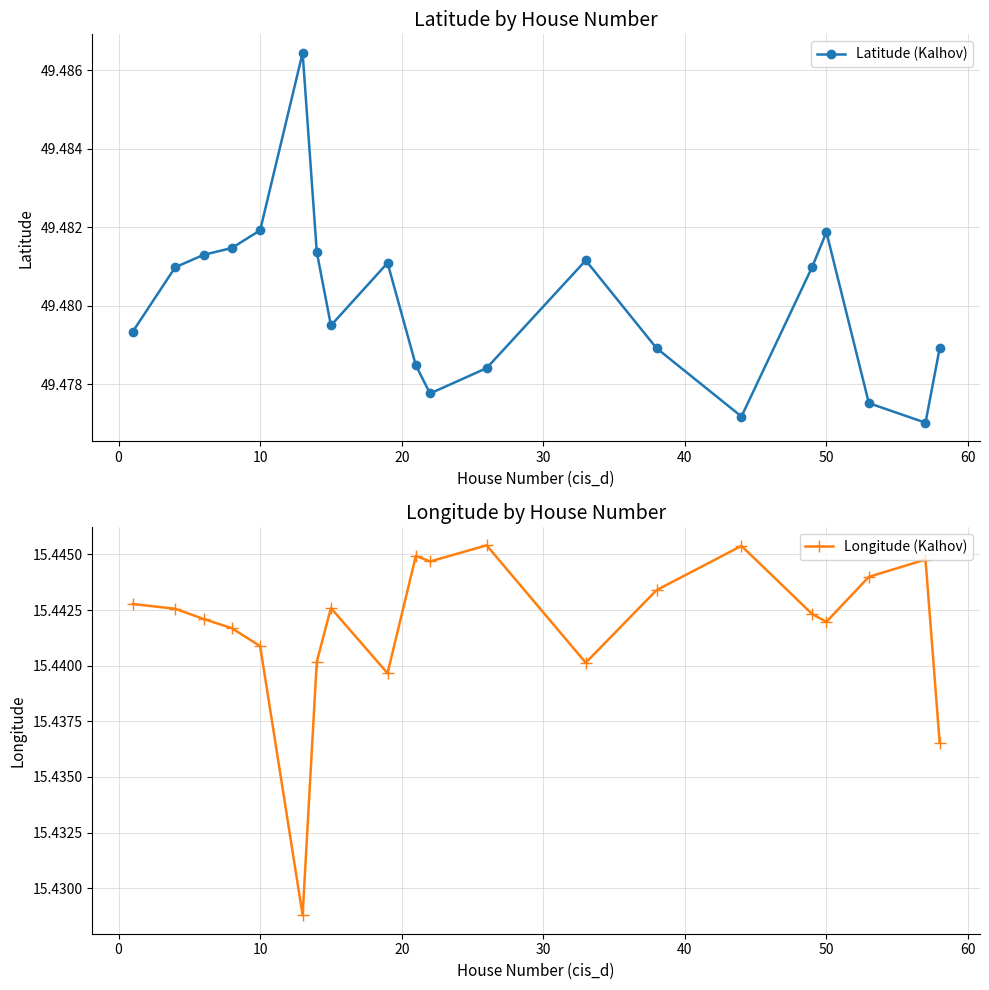

True or false: Longitude (Kalhov) and Latitude (Kalhov) intersect in this chart.

False